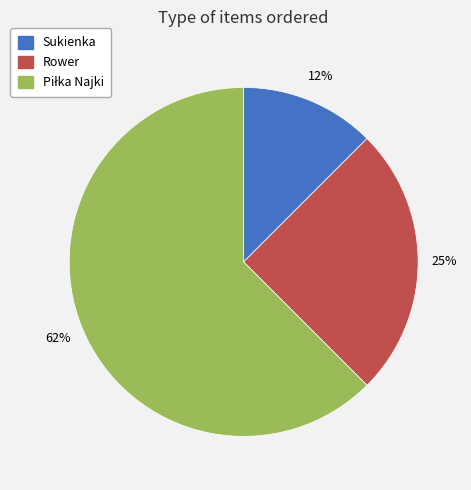

To the nearest percent, what is the average slice percentage?

33%